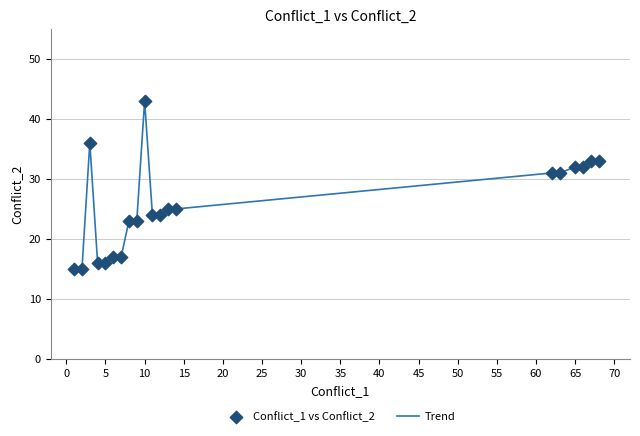

What is the maximum value shown in the chart?

43